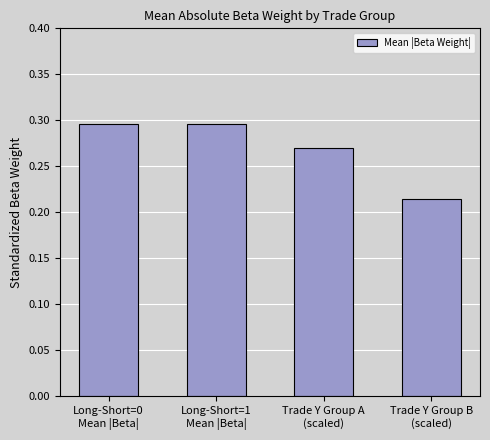

True or false: the data shows 0.3 at Long-Short=1
Mean |Beta|.

True